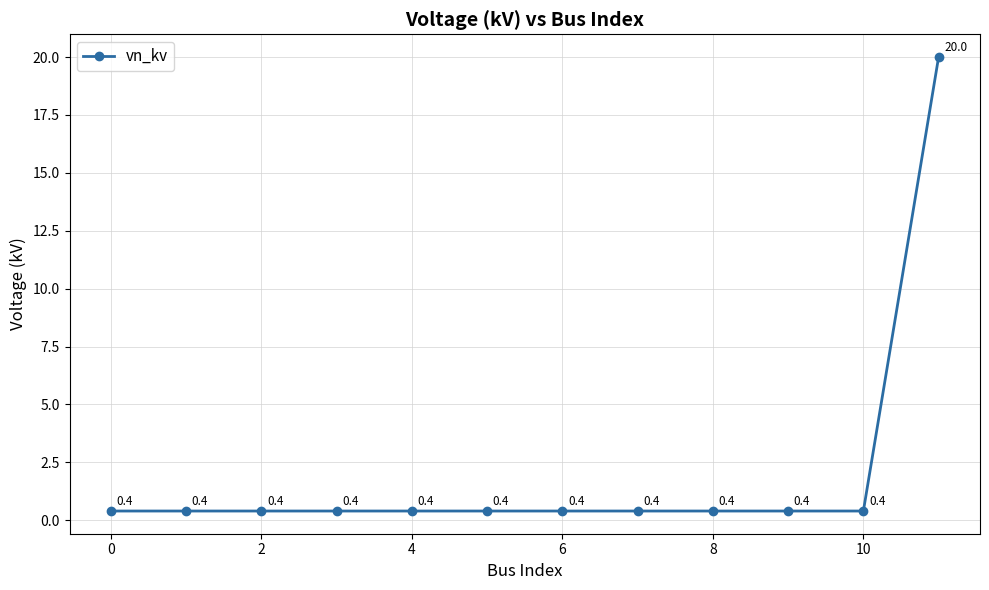

Reading left to right, what are all the values shown in this chart?

0.4	0.4	0.4	0.4	0.4	0.4	0.4	0.4	0.4	0.4	0.4	20.0